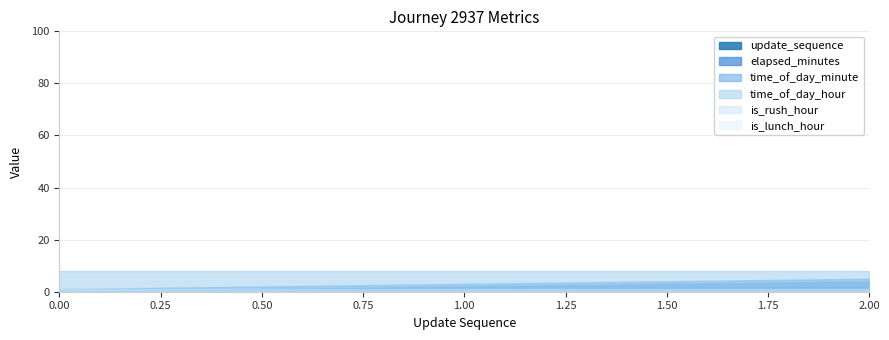

The time_of_day_hour series shows 12 at 0. True or false?

False